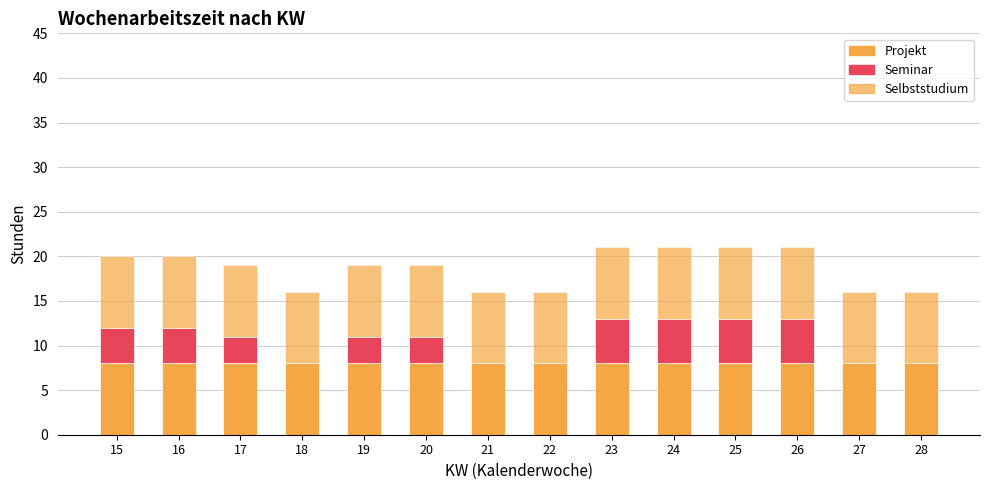

Are the bars horizontal?

No